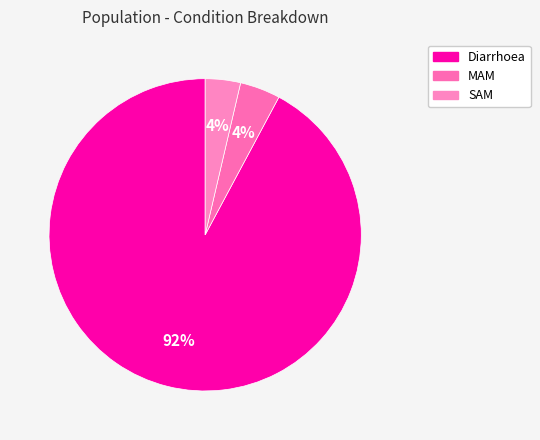

Which slice is the smallest?

SAM